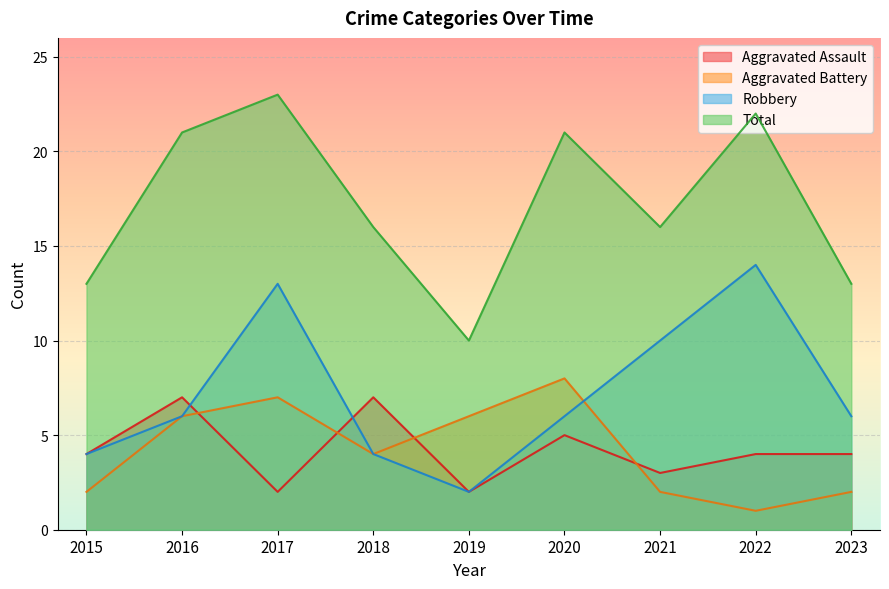

Reading left to right, what are all the values shown in this chart?

Aggravated Assault: 4	7	2	7	2	5	3	4	4
Aggravated Battery: 2	6	7	4	6	8	2	1	2
Robbery: 4	6	13	4	2	6	10	14	6
Total: 13	21	23	16	10	21	16	22	13